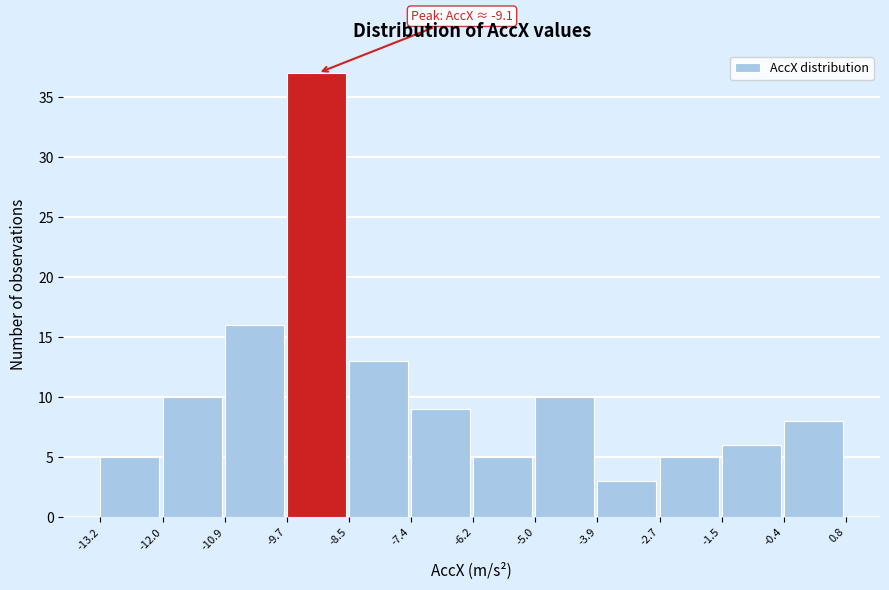

Over which range of the x-axis is the bar tallest?

-9.7 to -8.5